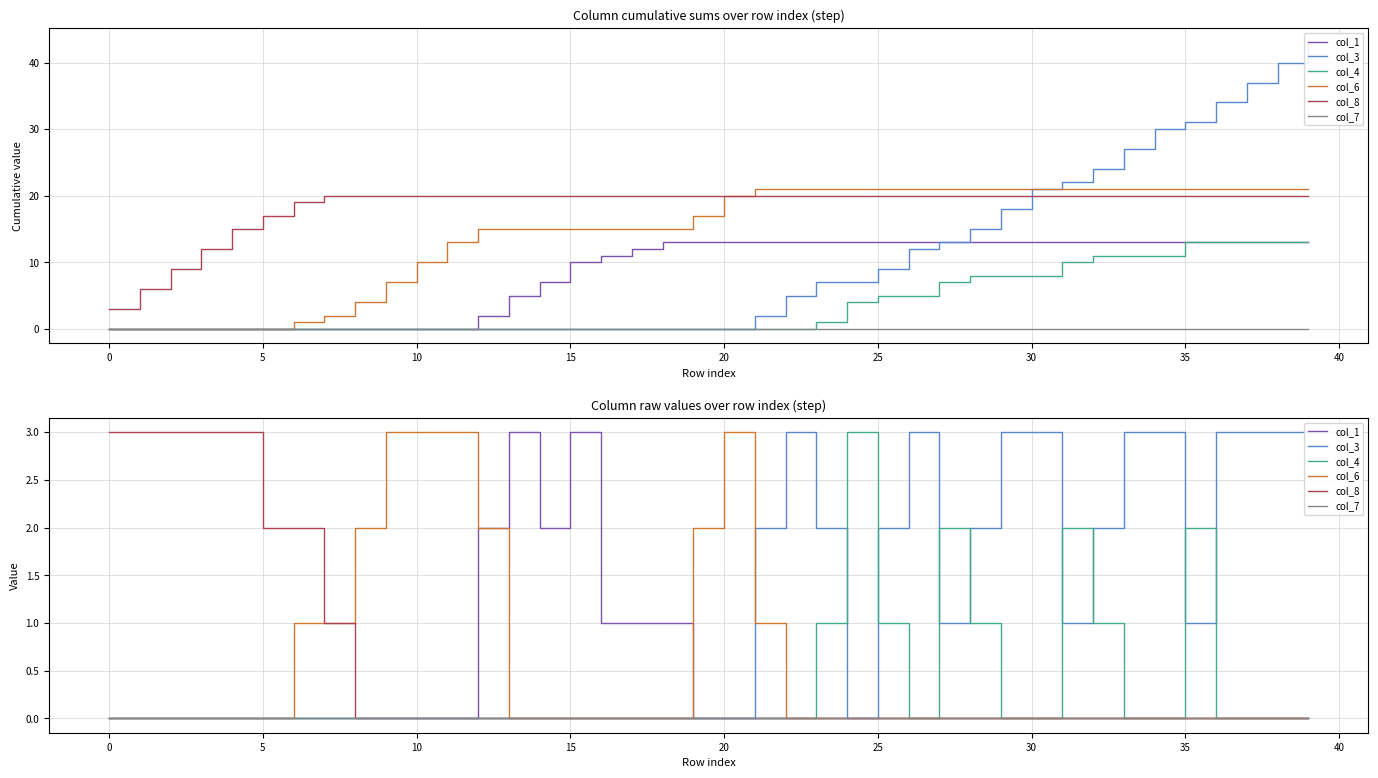

What is the approximate value of col_3 at 28?

2